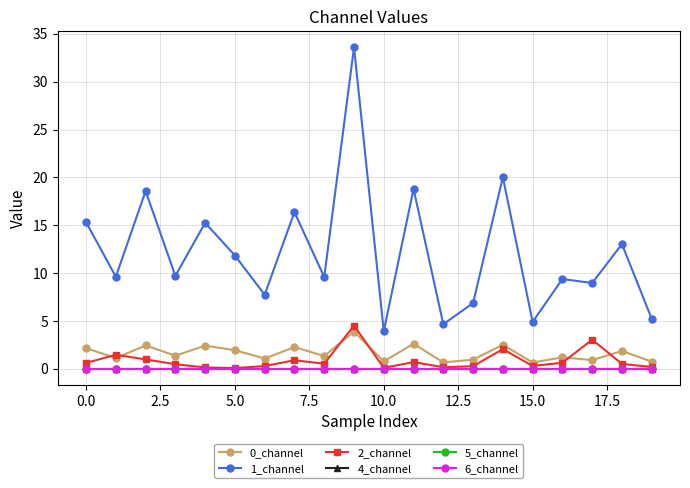

Does the chart have visible grid lines?

Yes